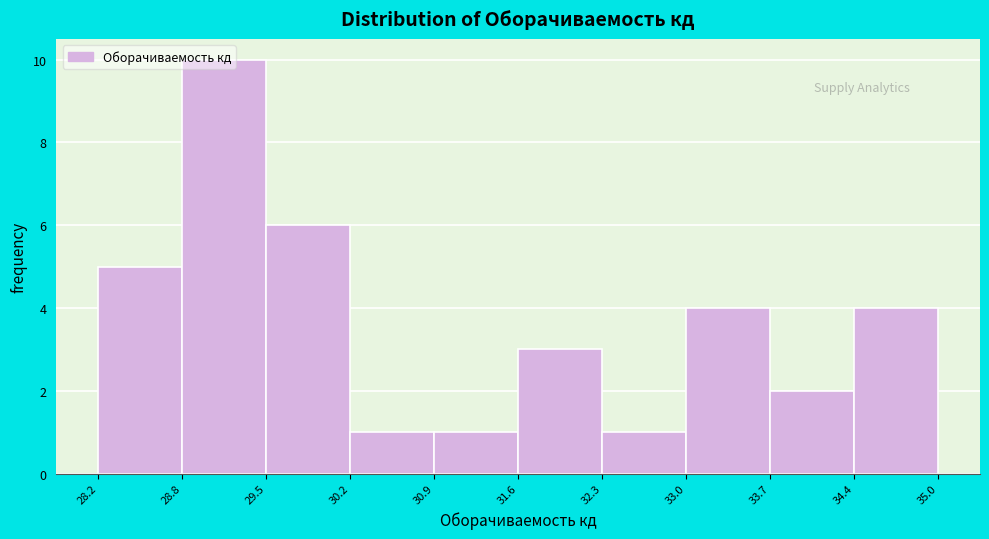

Reading left to right, list every bar in this chart as the range it spans on the x-axis followed by its height. The values are not printed on the chart, so give them approximately, as read against the axis.

28.2 to 28.8: 5
28.8 to 29.5: 10
29.5 to 30.2: 6
30.2 to 30.9: 1
30.9 to 31.6: 1
31.6 to 32.3: 3
32.3 to 33.0: 1
33.0 to 33.7: 4
33.7 to 34.4: 2
34.4 to 35.0: 4